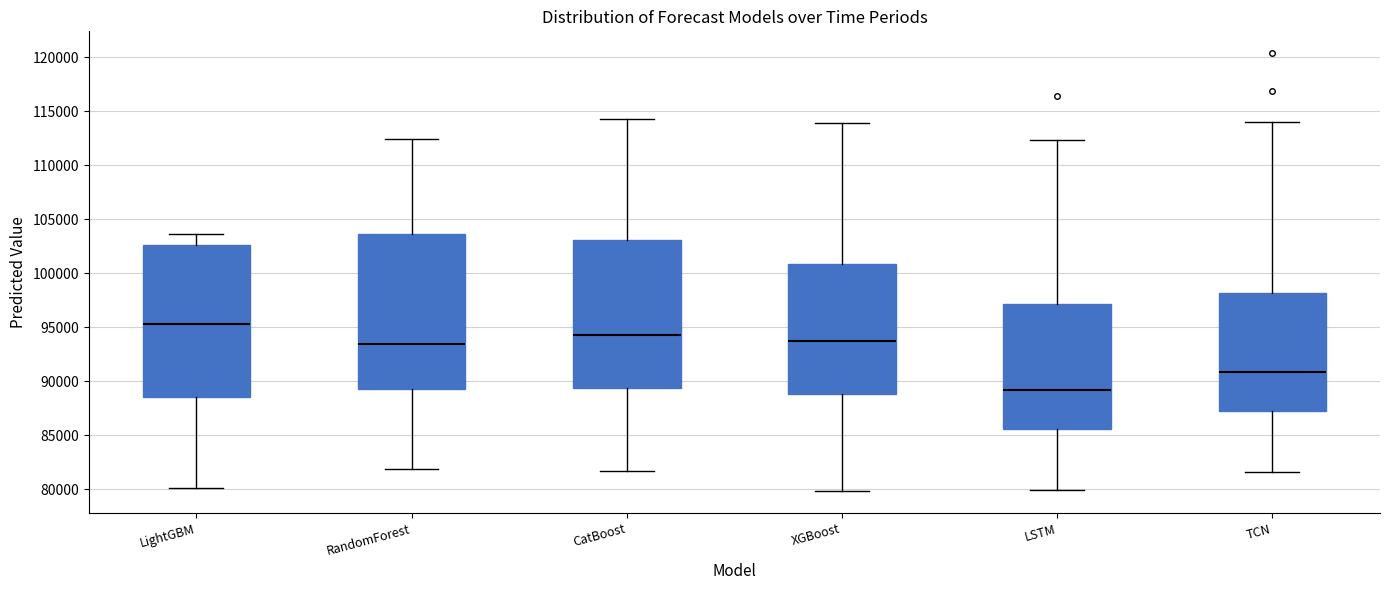

Reading left to right, read every box against the y-axis: the position of its median line, the range the box covers, and the ends of its whiskers. The values are not printed on the chart, so give them approximately, as read against the axis.

LightGBM: median 95500, box 88500 to 102500, whiskers 80000 to 103500
RandomForest: median 93500, box 89500 to 103500, whiskers 82000 to 112500
CatBoost: median 94500, box 89500 to 103000, whiskers 81500 to 114500
XGBoost: median 93500, box 89000 to 101000, whiskers 80000 to 114000
LSTM: median 89000, box 85500 to 97000, whiskers 80000 to 112500
TCN: median 91000, box 87000 to 98000, whiskers 81500 to 114000